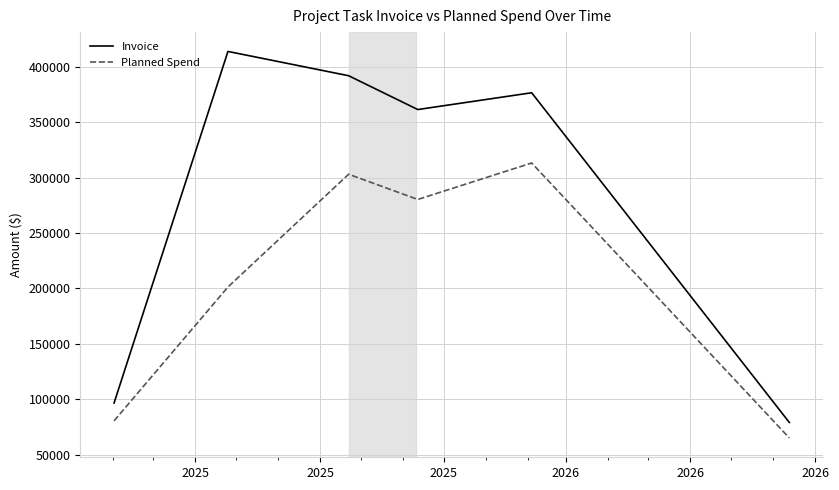

What is the lowest value of the Invoice series?

78952.6